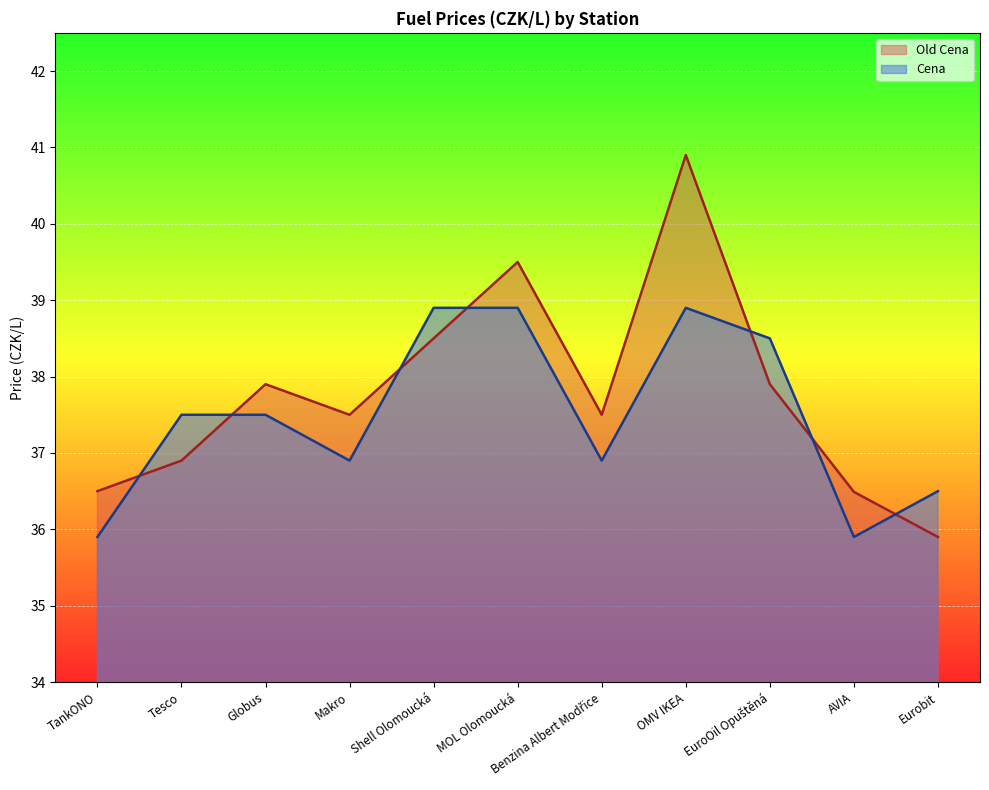

What is the value of the Old Cena point at the 3rd from the left?

37.9